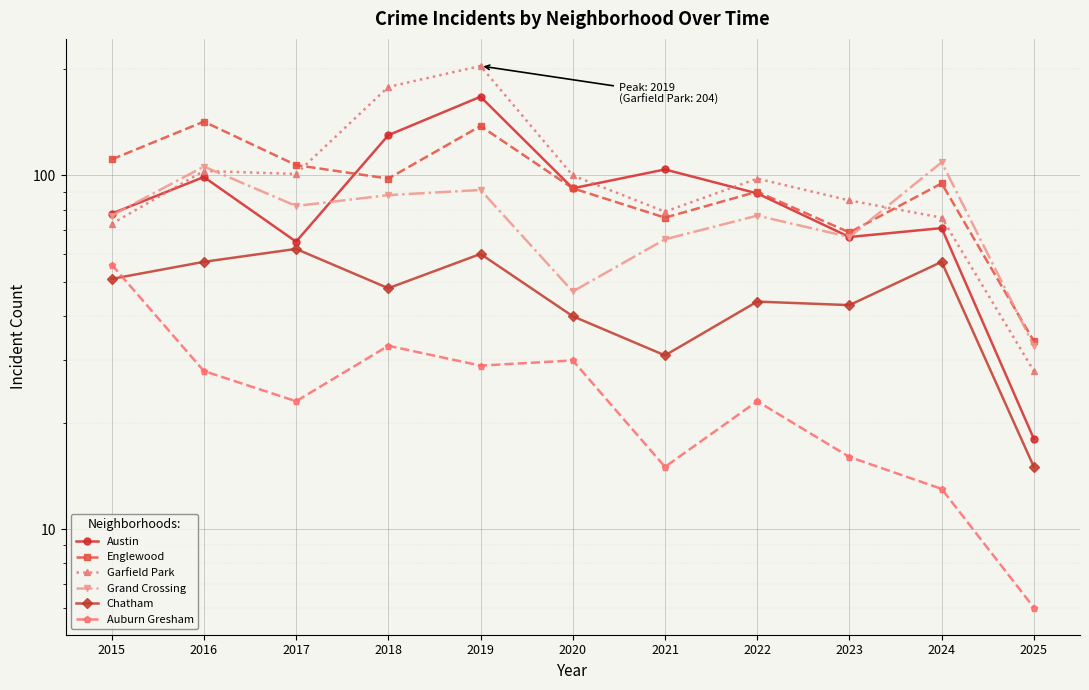

How many lines are shown in the chart?

6